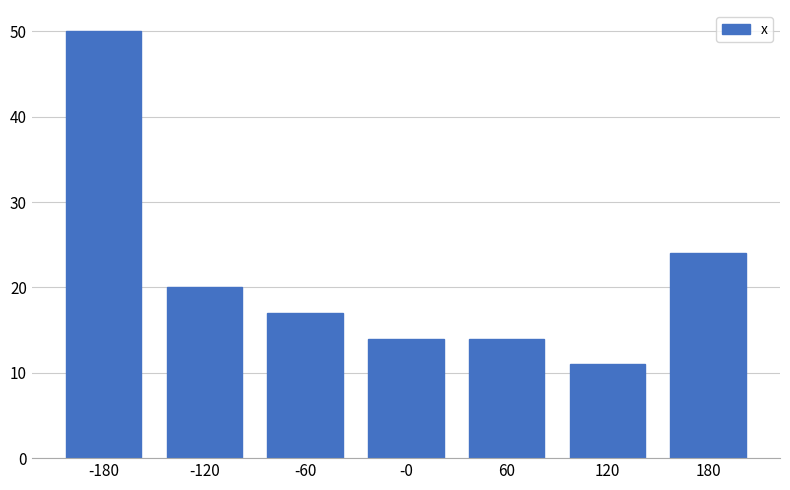

What is the height of the bar covering 150 to 210 on the x-axis? Neither the bar edges nor the heights are printed on the chart, so give them approximately, as read against the axes.

24